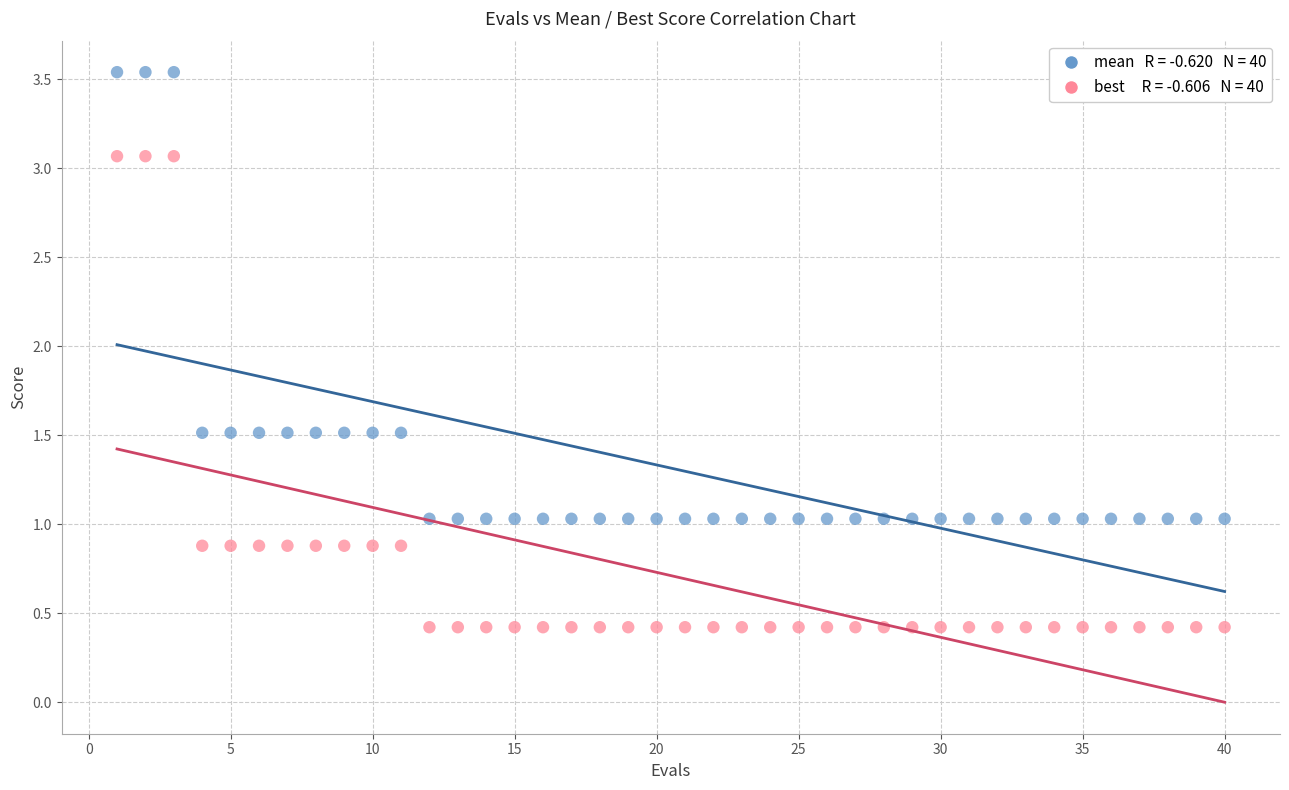

Across all data points, what is the range of Y values (max minus min)?

3.1